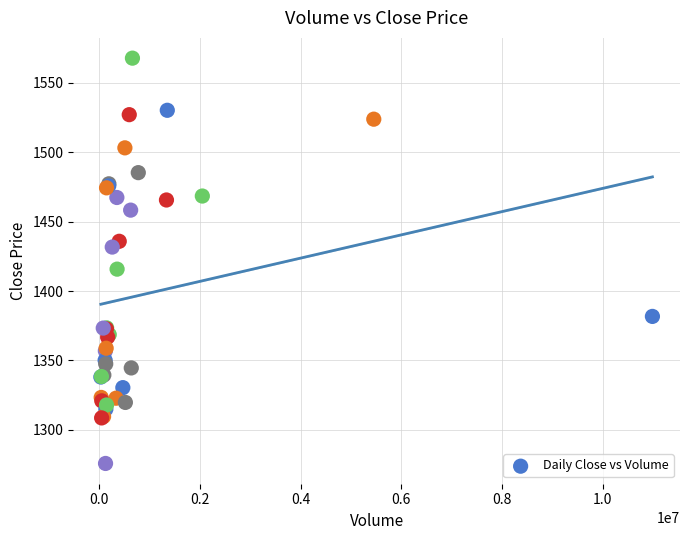

What Y value in the scatter plot is closest to 1421?

1415.8